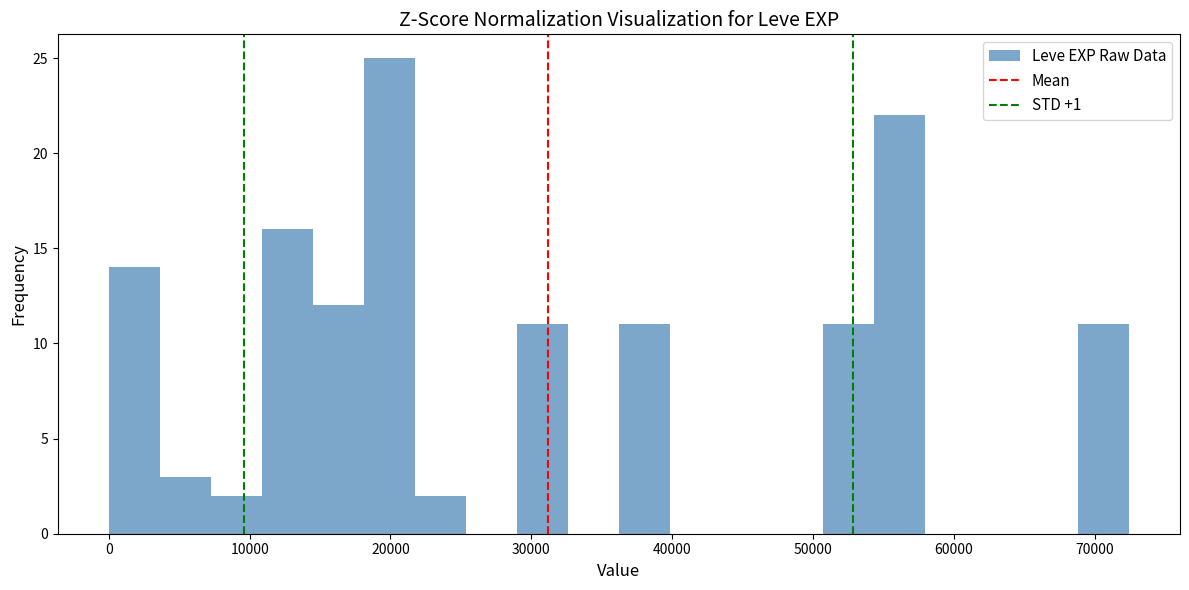

Read against the x-axis, roughly where is the centre of the tallest bar?

20000